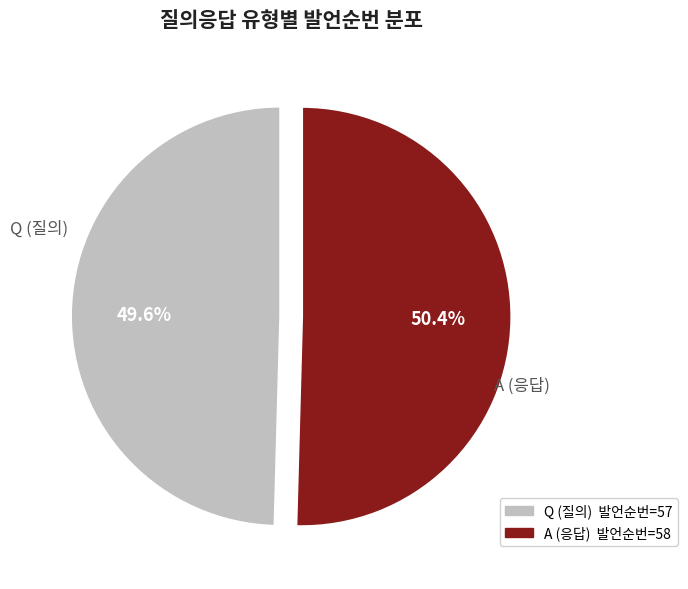

Count the number of slices in the pie.

2